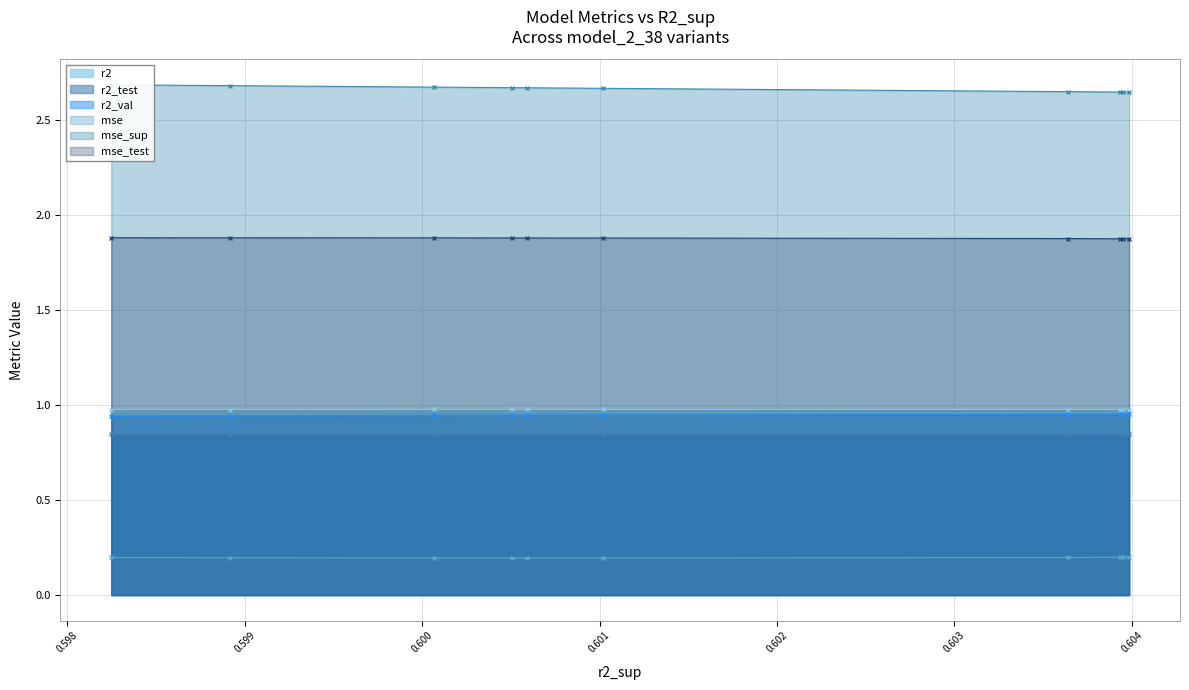

What is the lowest value of the mse_test series?

1.9